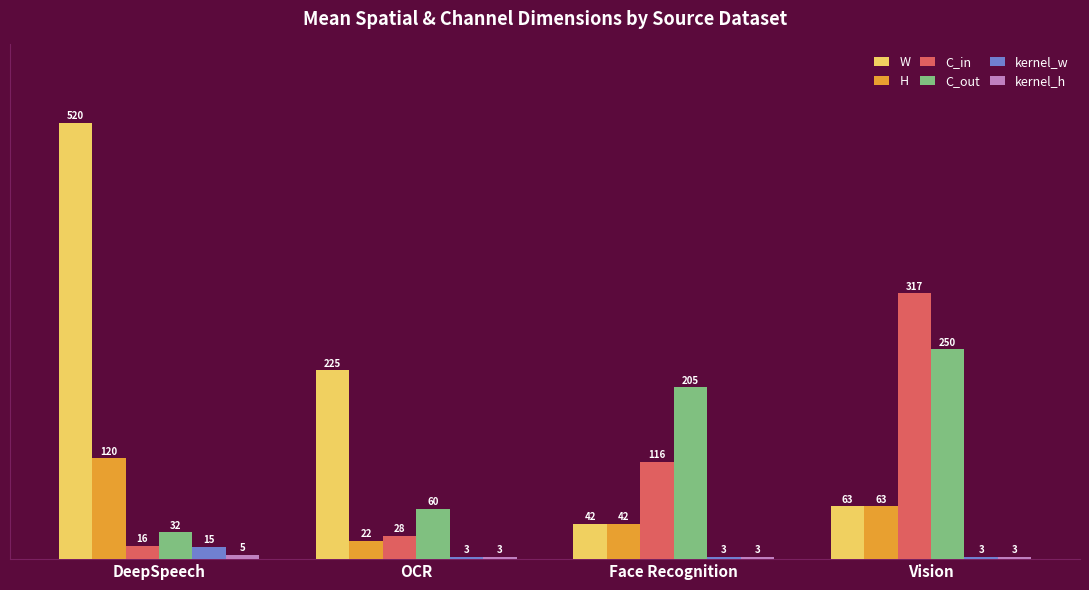

Which category has the lowest value in the H series?

OCR